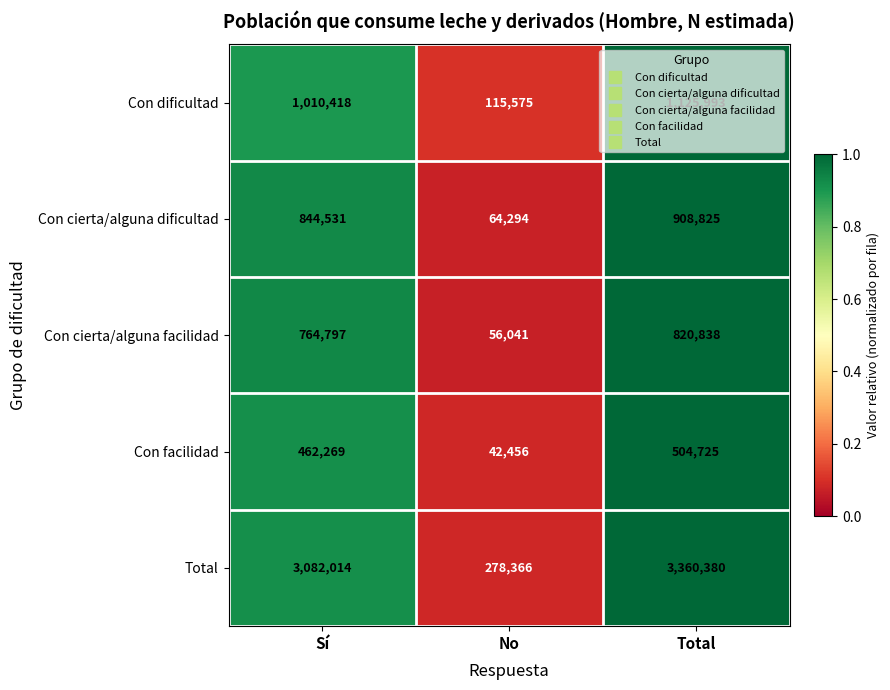

Which series has the widest spread of values?

Total